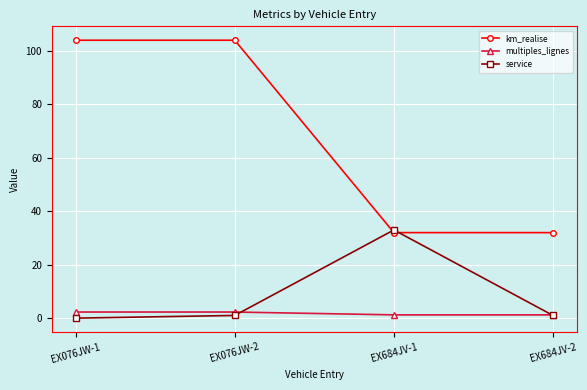

Is the value of multiples_lignes at EX684JV-2 greater than the value of km_realise at EX684JV-2?

No